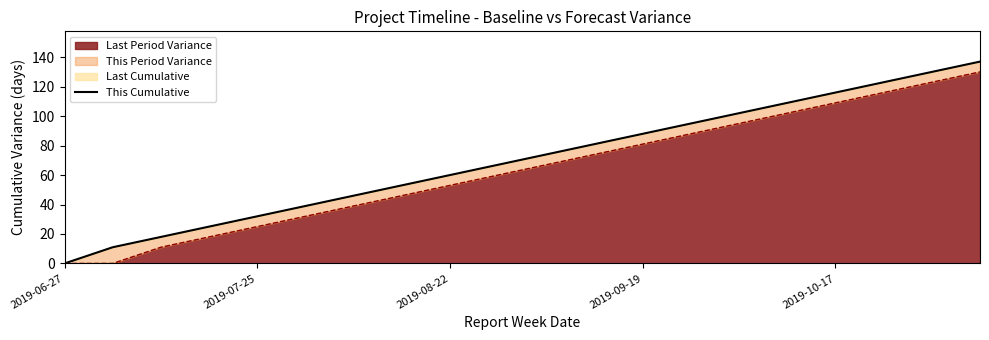

Where is the data nearest to the value 68?

9